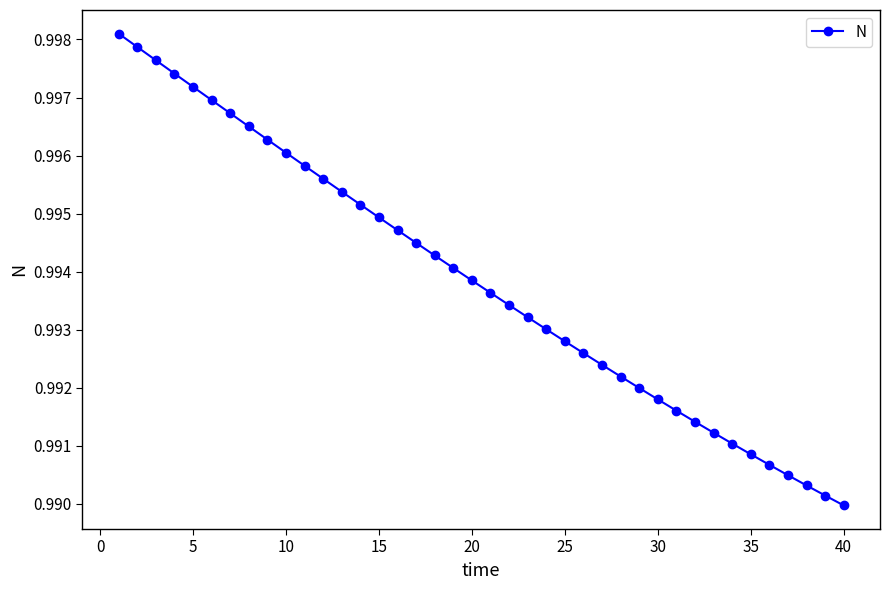

What is the sum of all values?

39.8